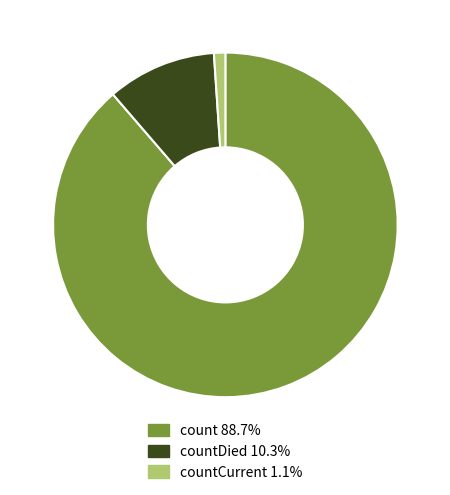

Is the sum of countCurrent 1.1% and countDied 10.3% greater than half?

No